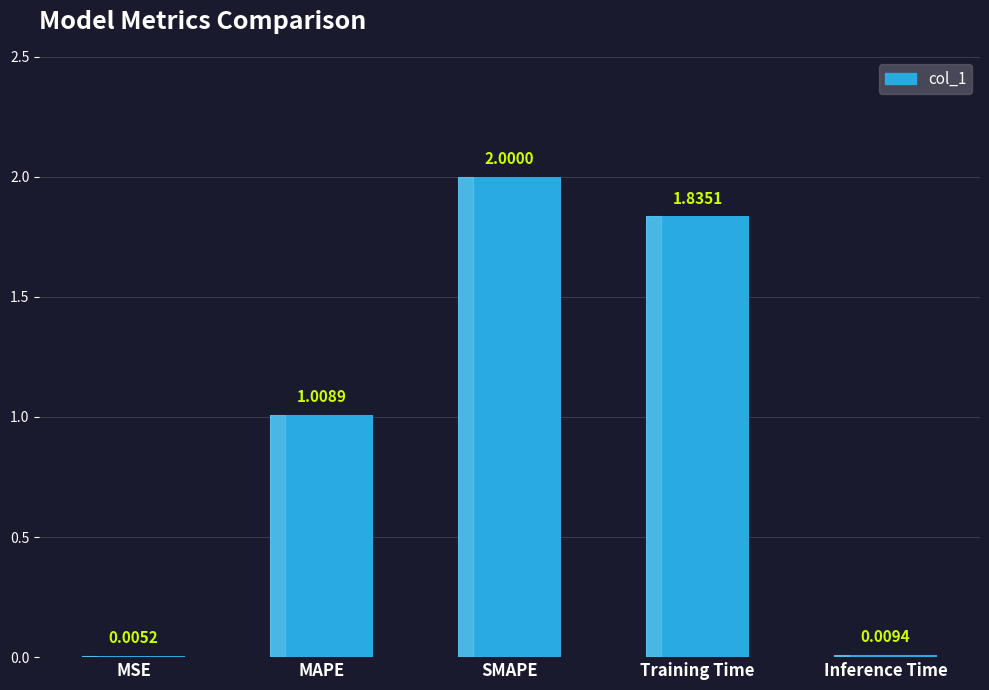

What is the sum of the values at SMAPE and Inference Time?

2.0